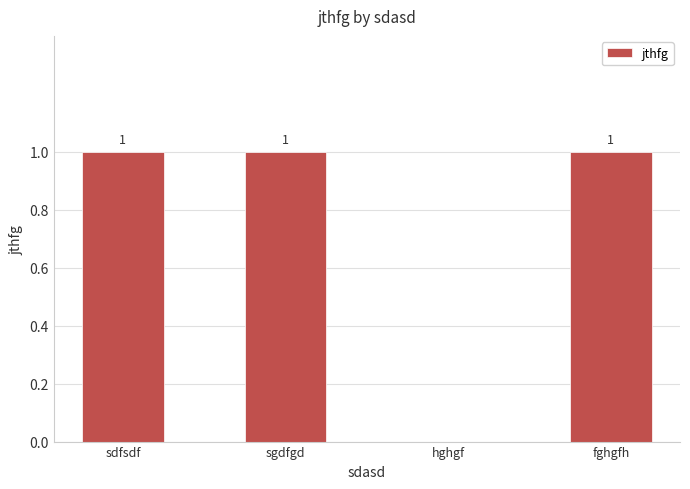

The value at sdfsdf is 0. True or false?

False